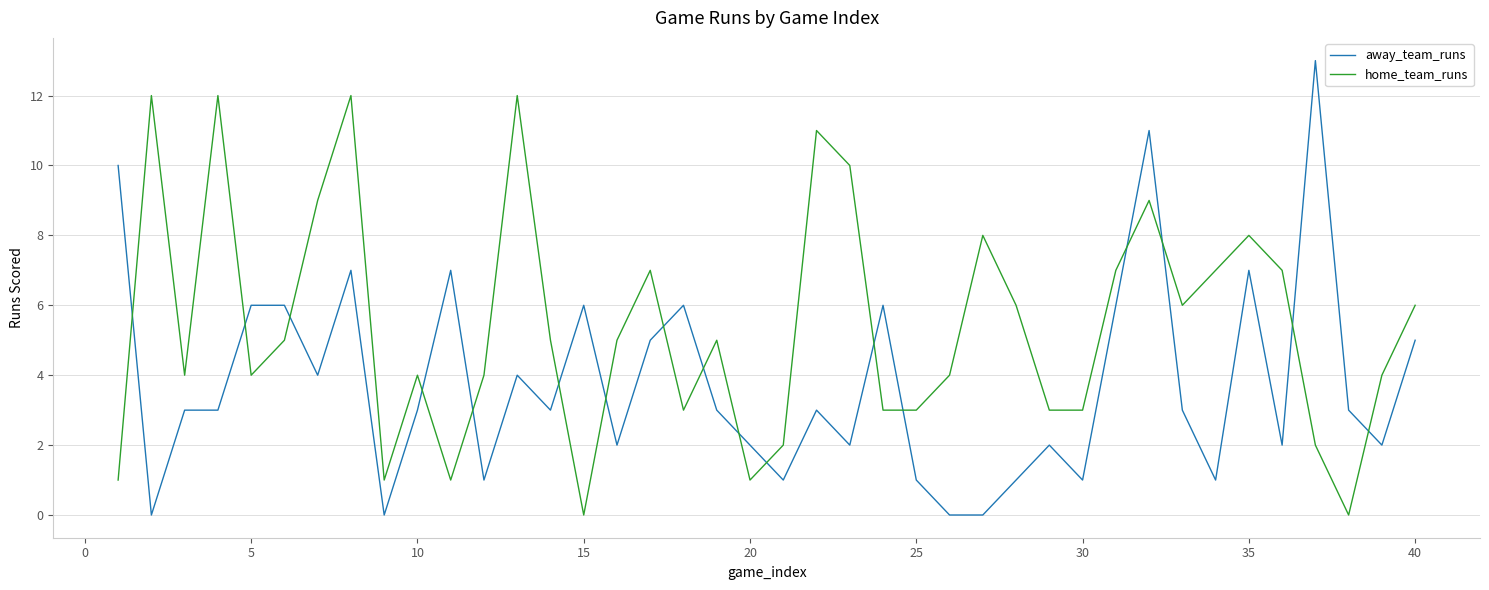

What is the average value of the away_team_runs series?

4